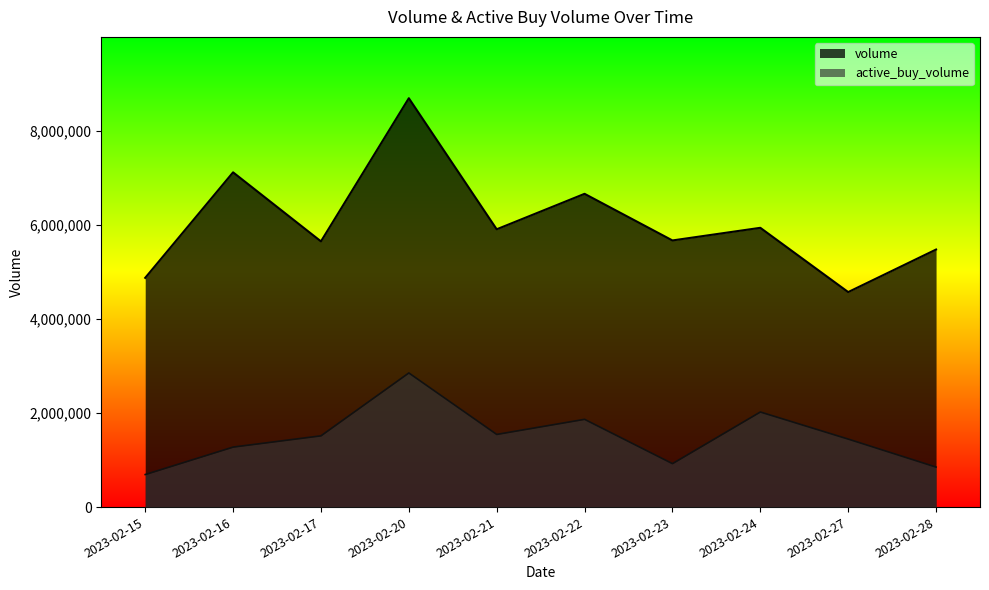

Where does the volume series first go above 5904003?

2023-02-16